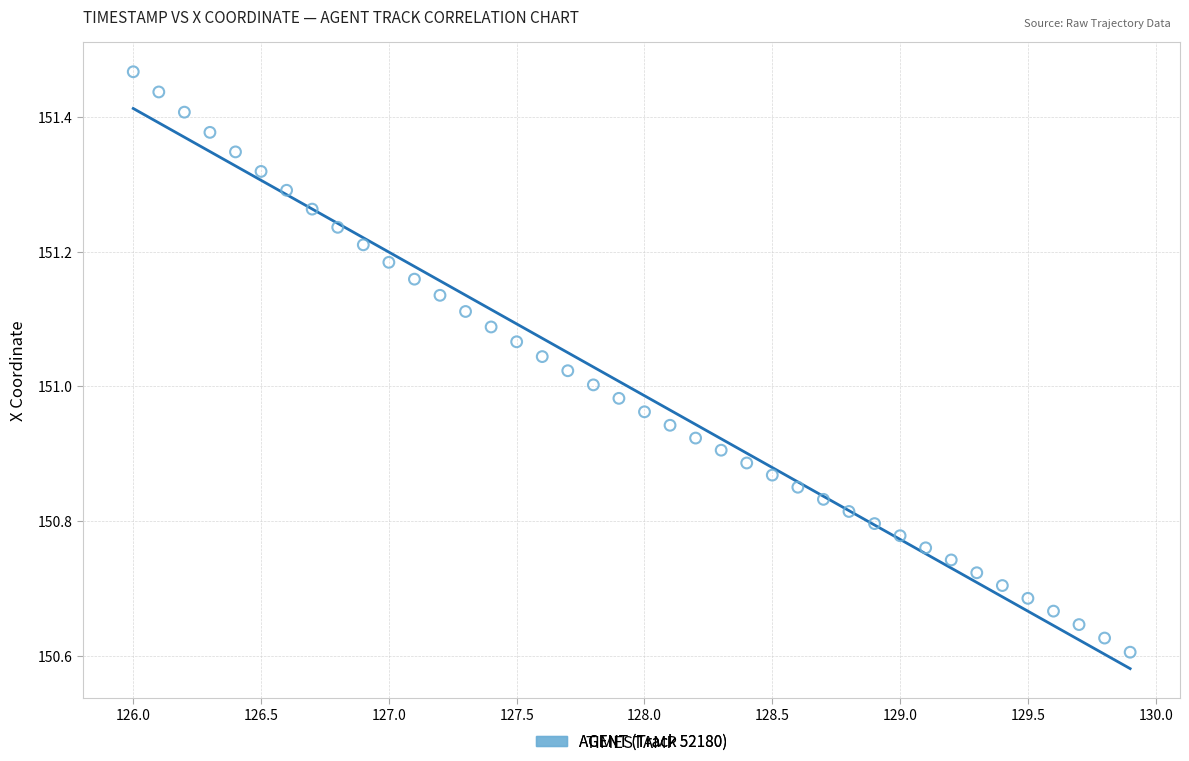

What is the range of Y values (max minus min)?

0.9